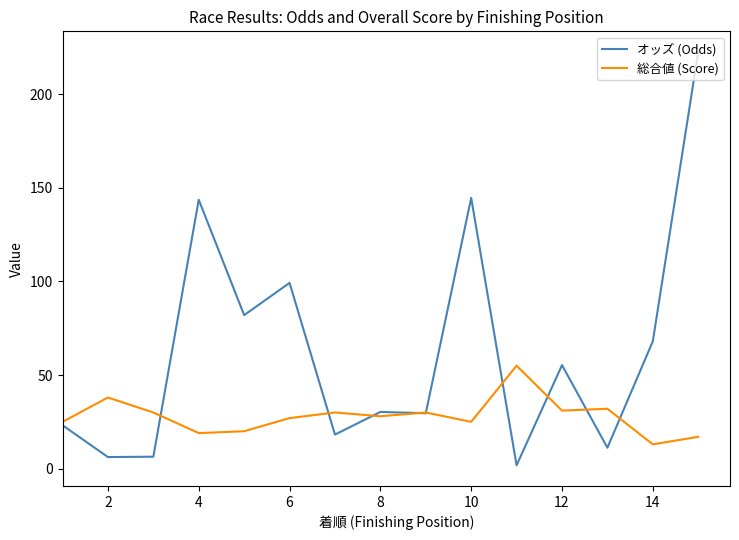

Which series has the largest total across all categories?

オッズ (Odds)